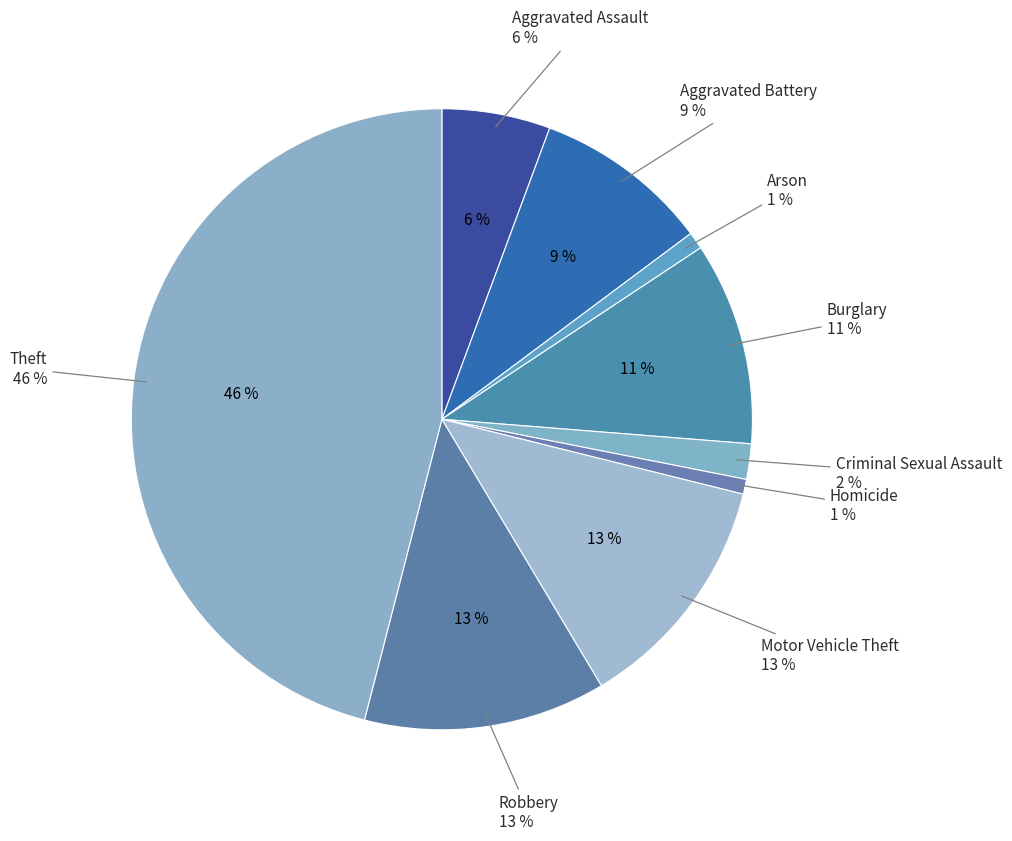

What percentage is the Motor Vehicle Theft slice, to the nearest percent?

13%